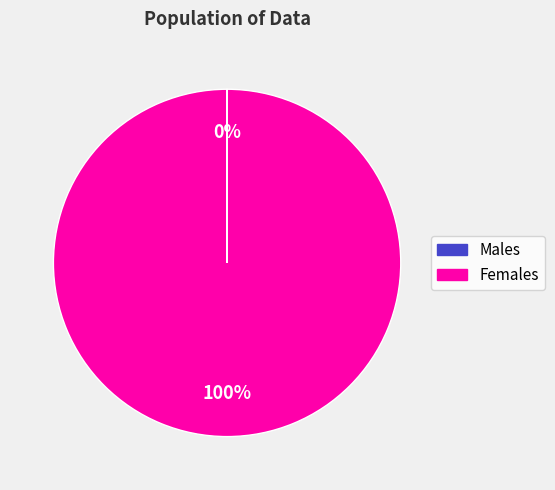

To the nearest percent, what is the difference between the largest and smallest slice percentages?

100%